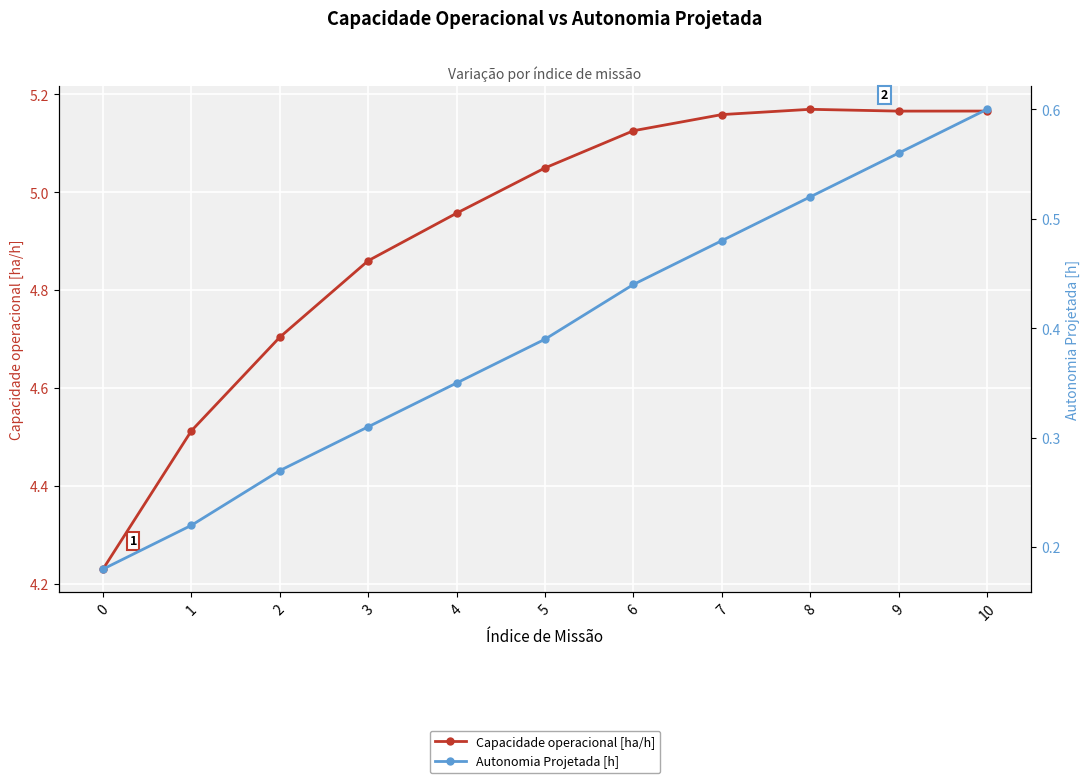

True or false: Capacidade operacional [ha/h] and Autonomia Projetada [h] cross at least once.

False